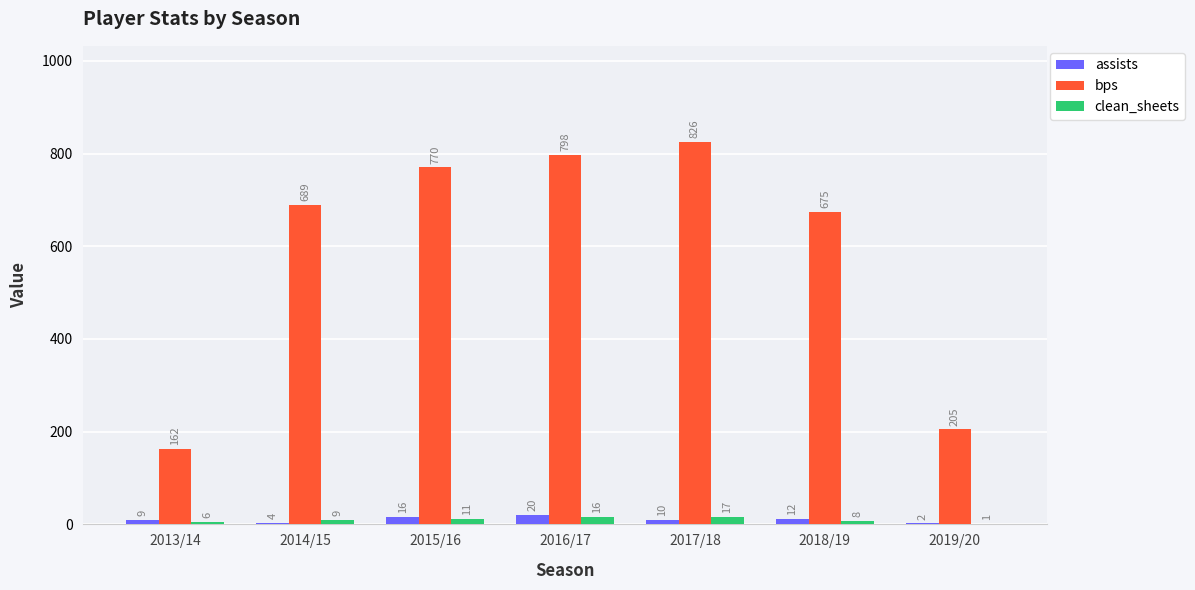

True or false: clean_sheets has a value of 16 at 2016/17.

True